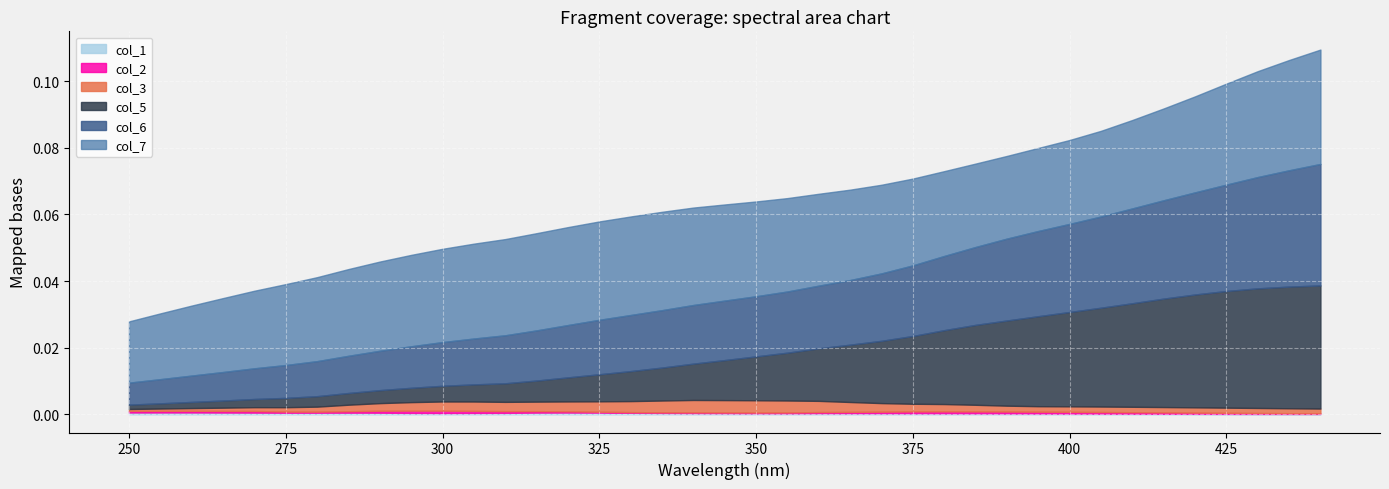

At 305, list the series in order from smallest to largest.

col_1, col_2, col_3, col_5, col_6, col_7